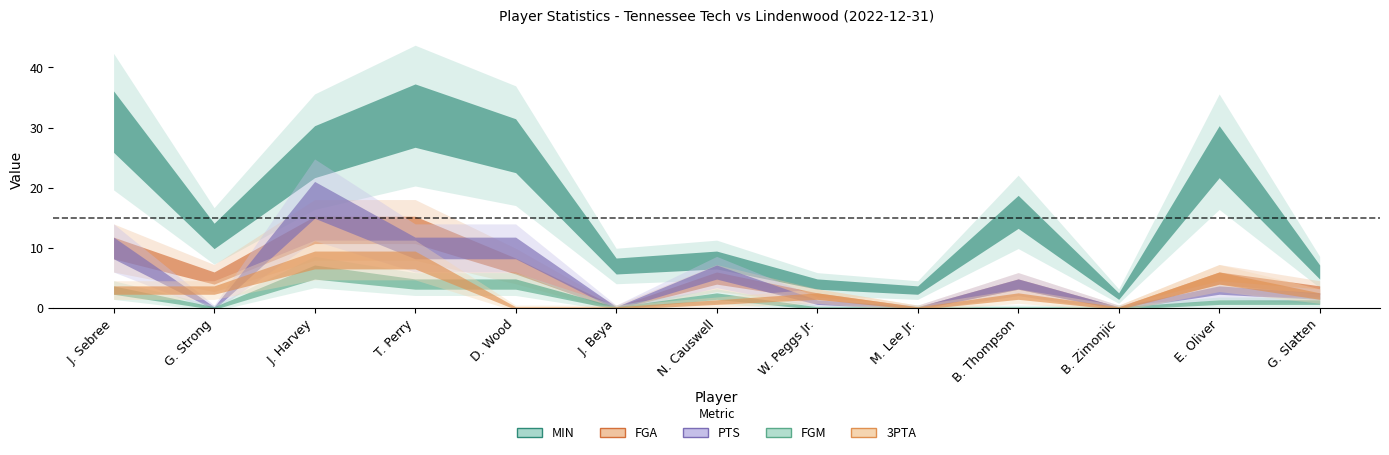

Where is the first local minimum for FGA?

G. Strong